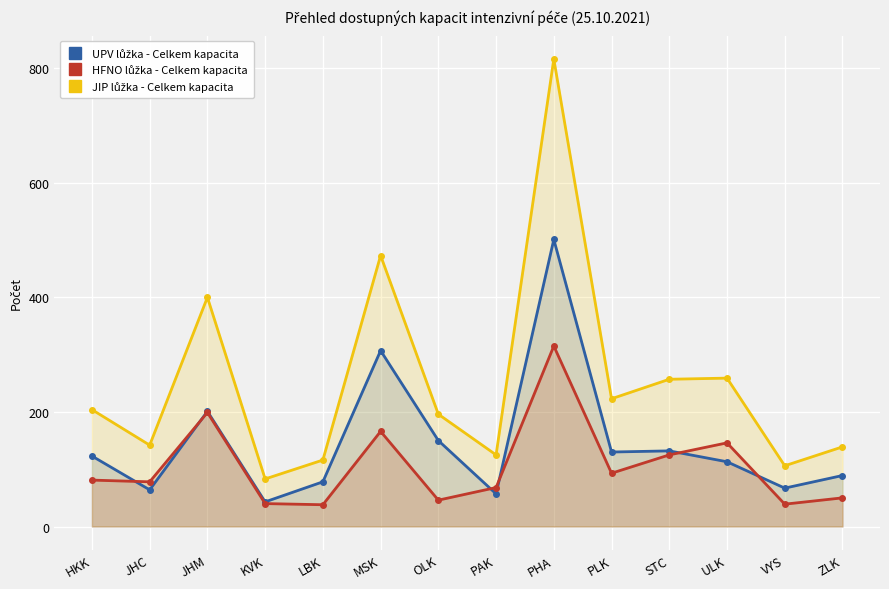

How many data points in UPV lůžka - Celkem kapacita are less than 123?

7